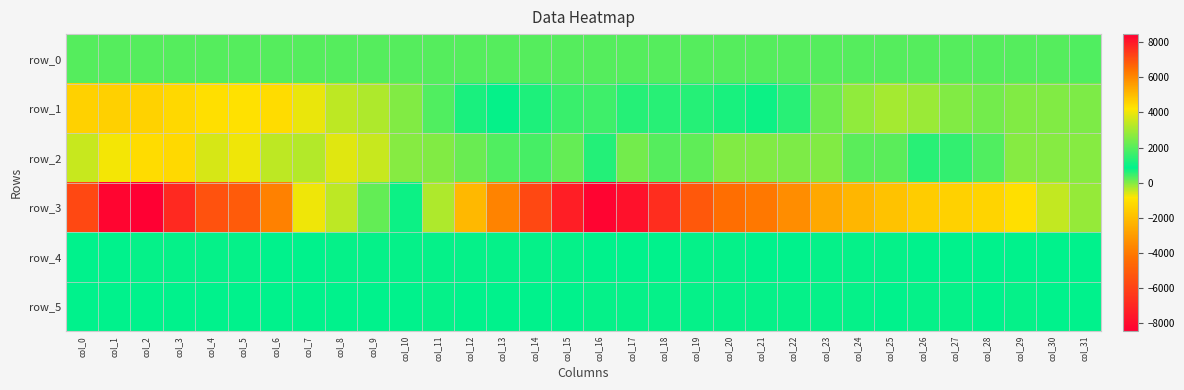

Rank the series by their maximum value, from highest to lowest.

row_3, row_1, row_5, row_4, row_2, row_0